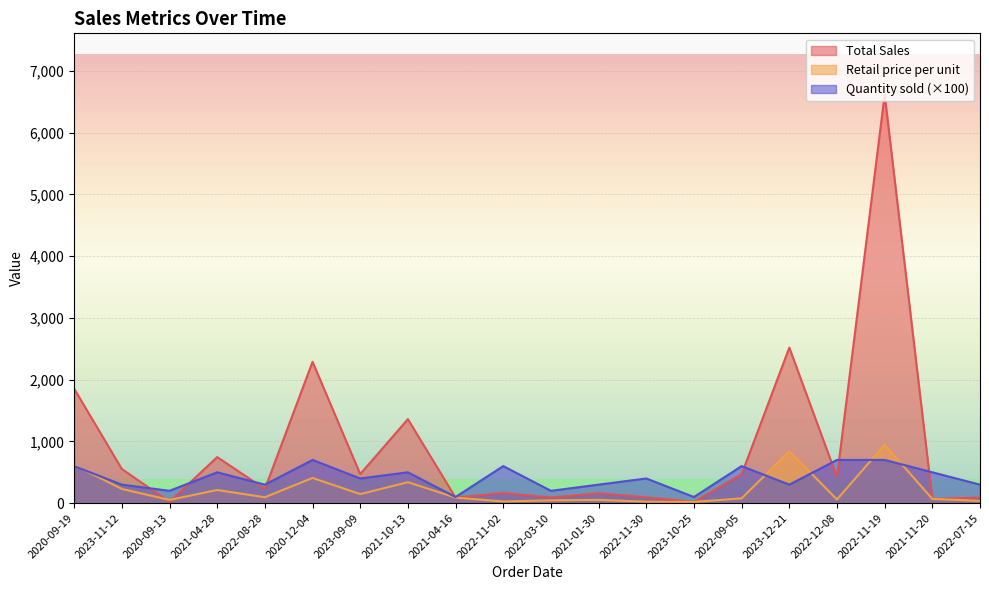

Where do Total Sales and Retail price per unit first cross each other?

2023-11-12 and 2020-09-13